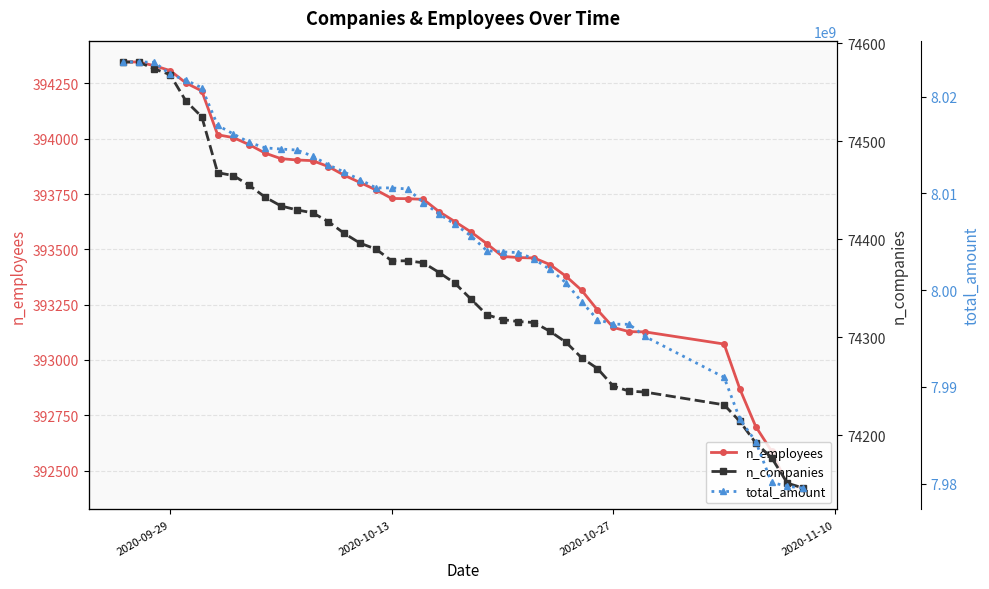

List the series in order of their peak value, highest first.

total_amount, n_employees, n_companies